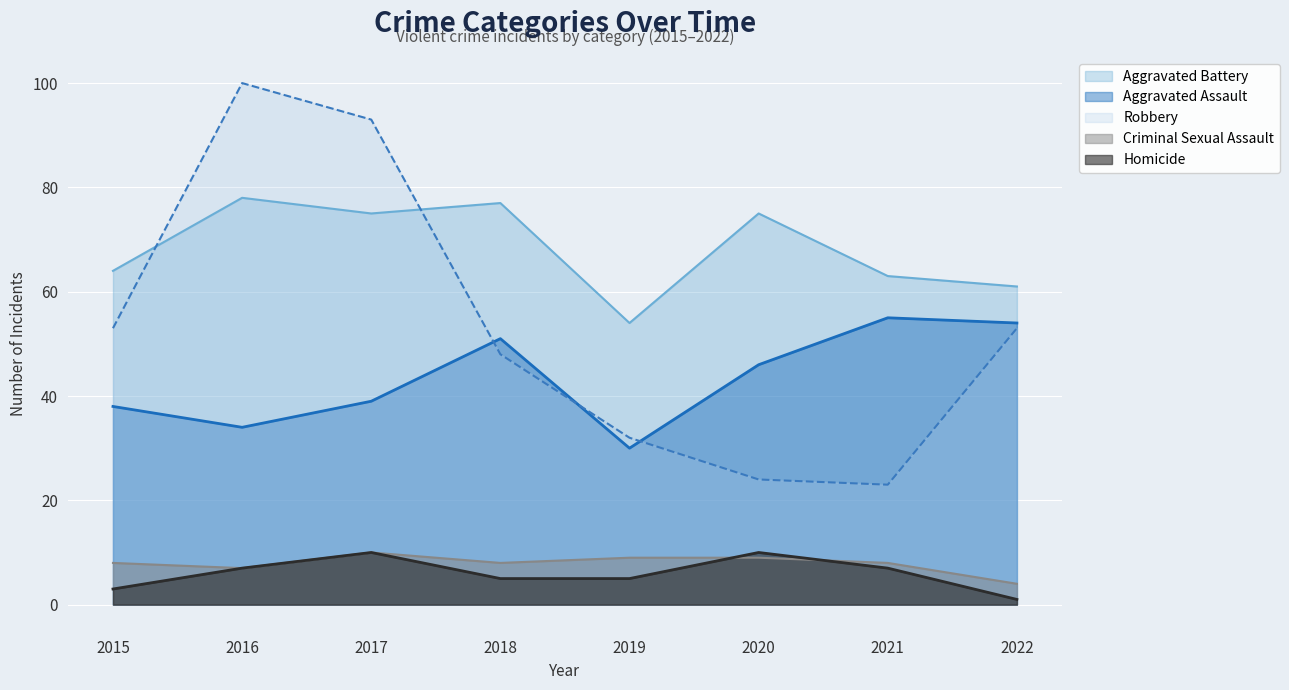

What value does the Aggravated Assault series have at 2019, to the nearest 10?

30